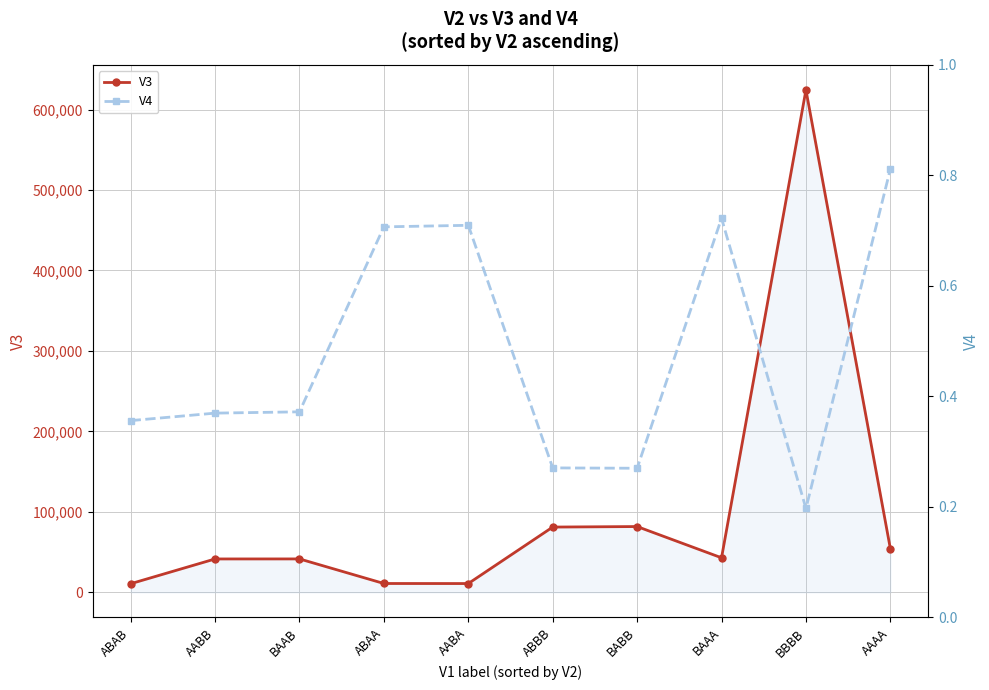

What is the difference between the maximum and minimum values in the V4 series?

0.6